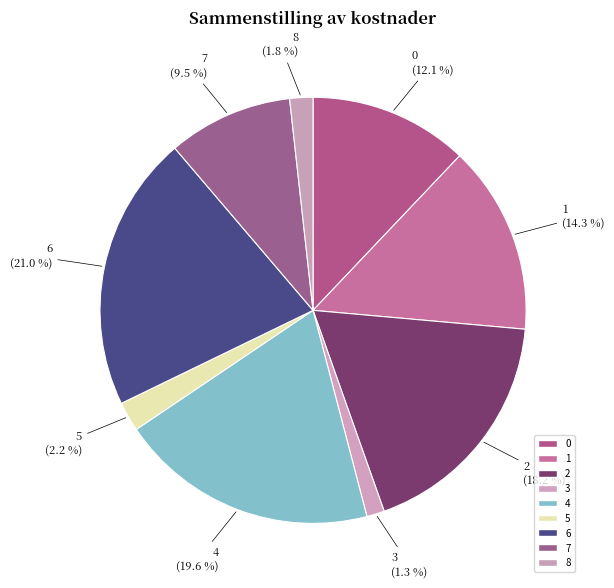

True or false: 0 accounts for 12% of the total.

True